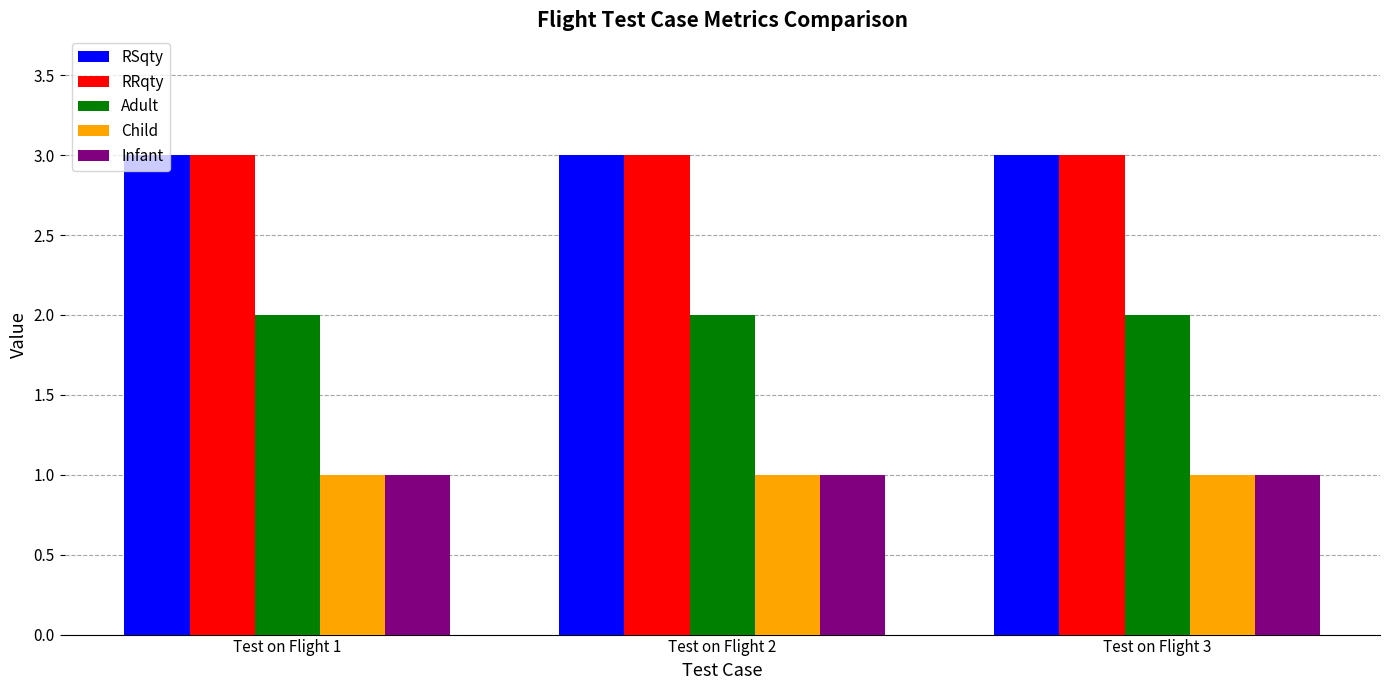

Reading left to right, what are all the values shown in this chart?

RSqty: 3	3	3
RRqty: 3	3	3
Adult: 2	2	2
Child: 1	1	1
Infant: 1	1	1